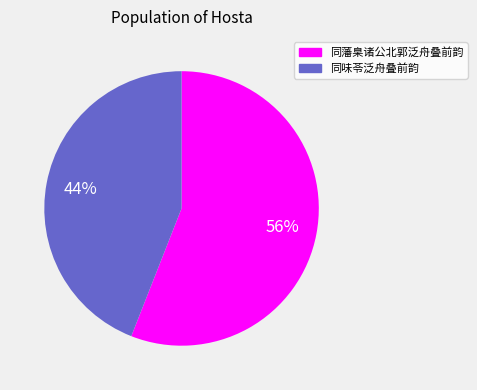

Approximately how many times larger is the value at 同藩臬诸公北郭泛舟叠前韵 compared to 同味苓泛舟叠前韵?

1.3